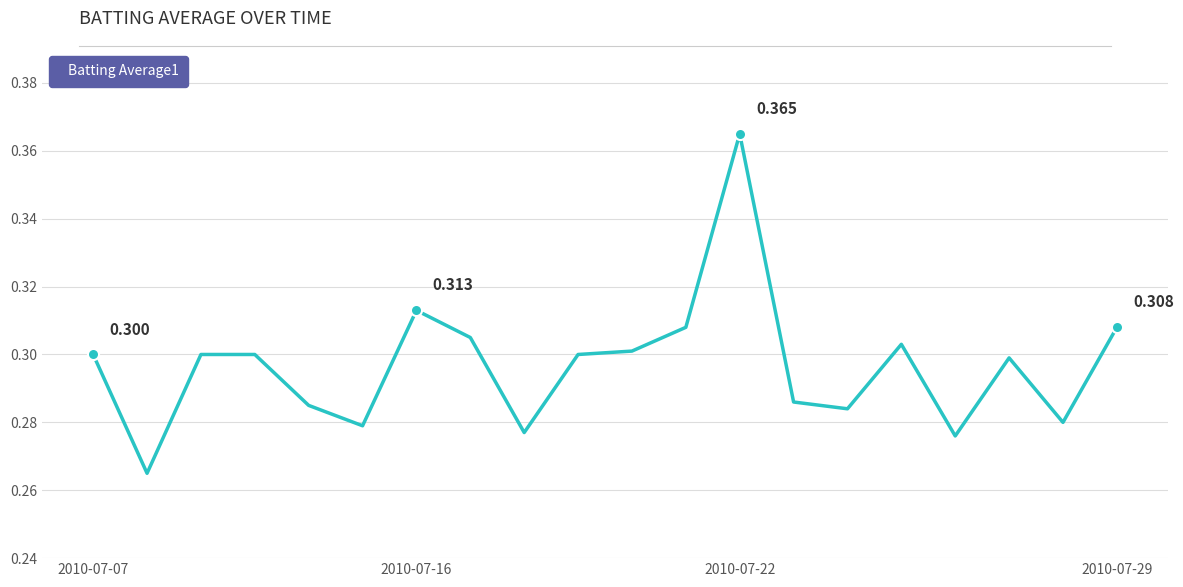

What is the difference between the maximum and minimum values?

0.1